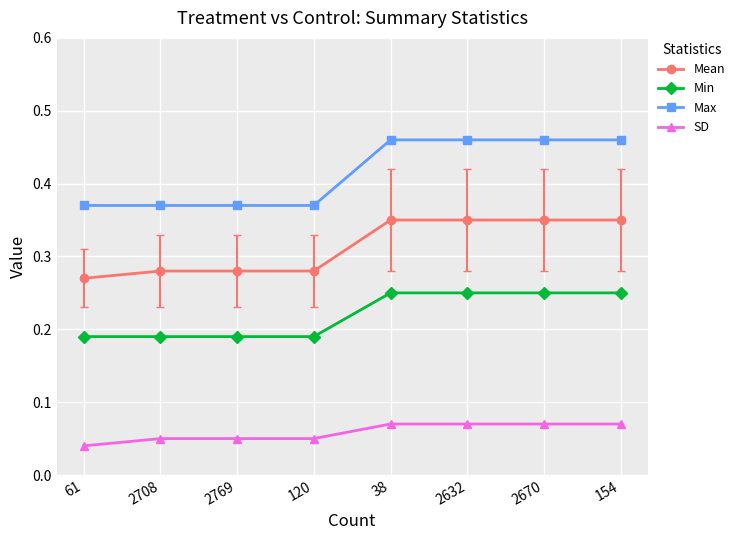

What is the total value across all series at 61?

0.9